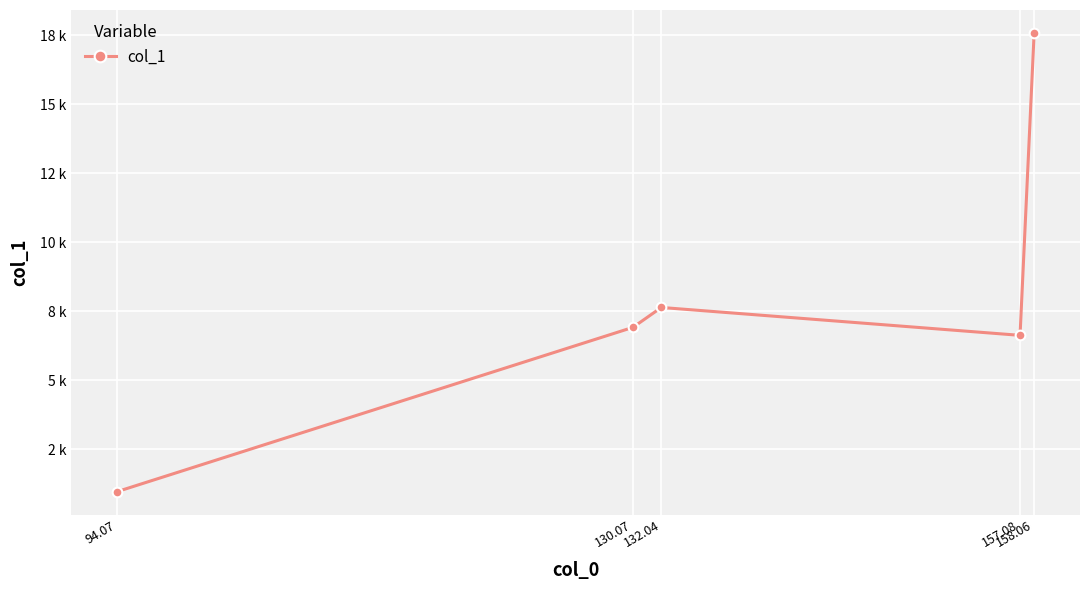

At which category does the data reach its first local valley?

157.08